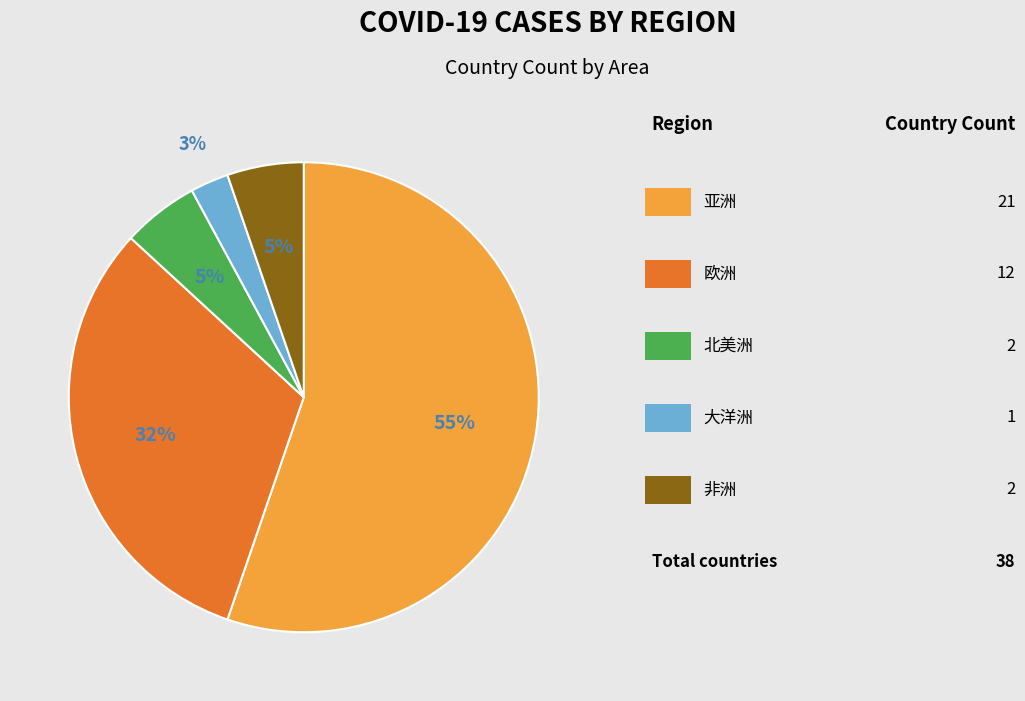

Is there any slice that represents more than half of the pie?

Yes